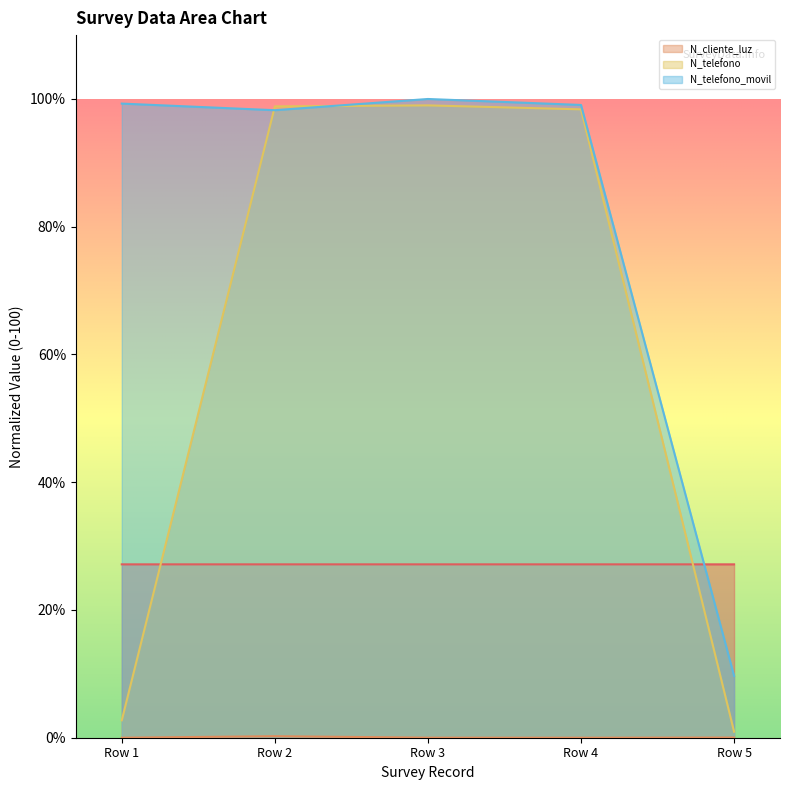

The N_telefono_movil series shows 9.7 at Row 5. True or false?

True